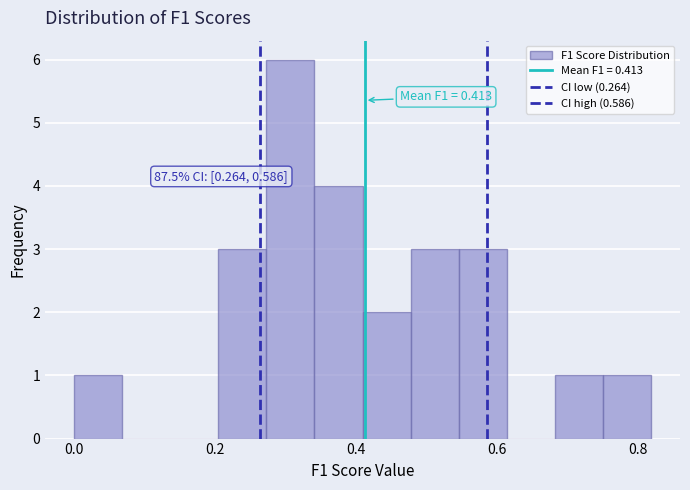

Read against the x-axis, roughly where is the centre of the tallest bar?

0.30